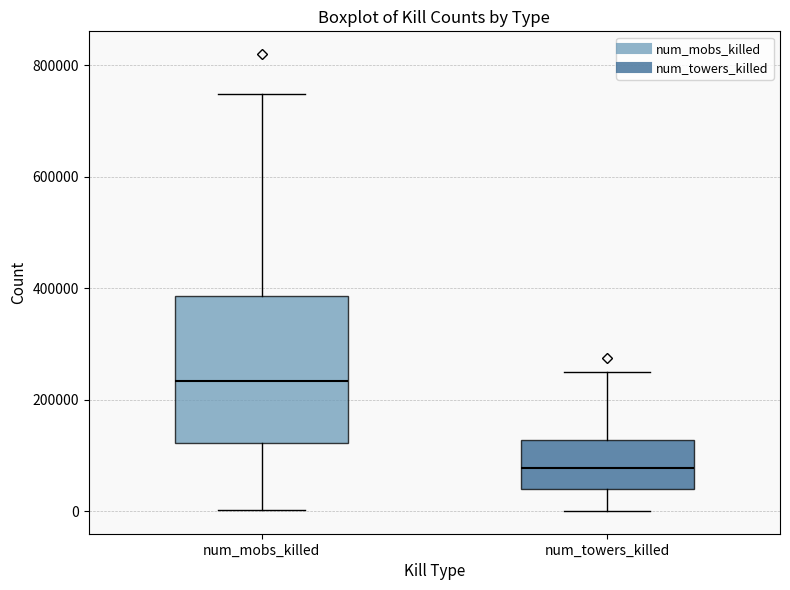

Reading left to right, transcribe this box plot: for each box, give where its median line is, the range the box spans, and where its two whiskers end, as read against the y-axis. The values are not printed on the chart, so give them approximately, as read against the axis.

num_mobs_killed: median 240000, box 120000 to 380000, whiskers 0 to 740000
num_towers_killed: median 80000, box 40000 to 120000, whiskers 0 to 260000